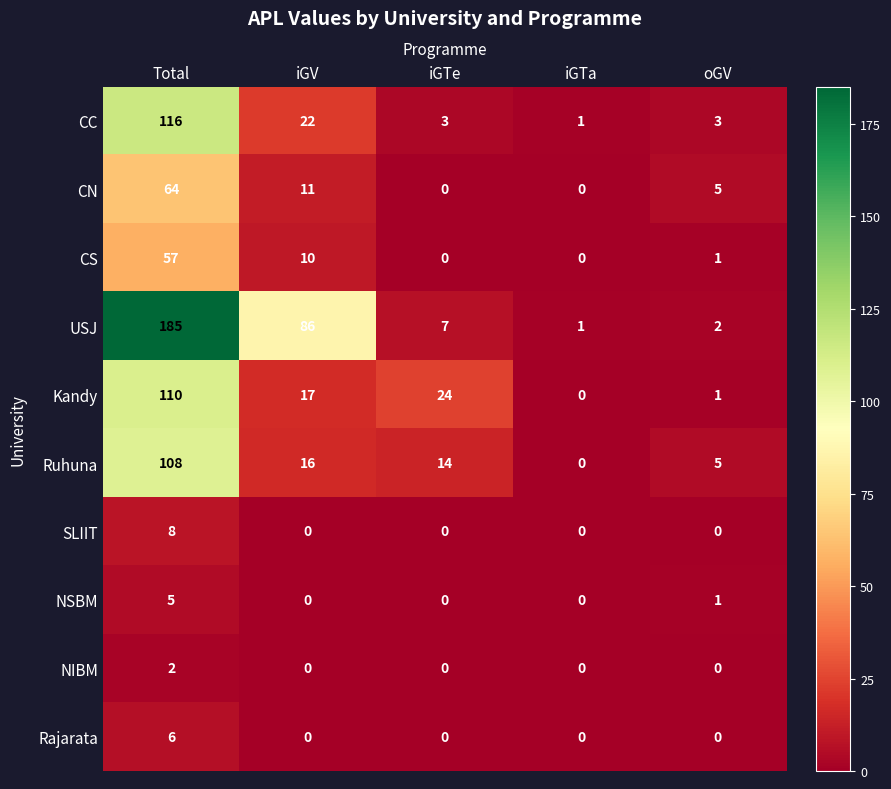

Is the value of NSBM at iGV greater than the value of Kandy at Total?

No